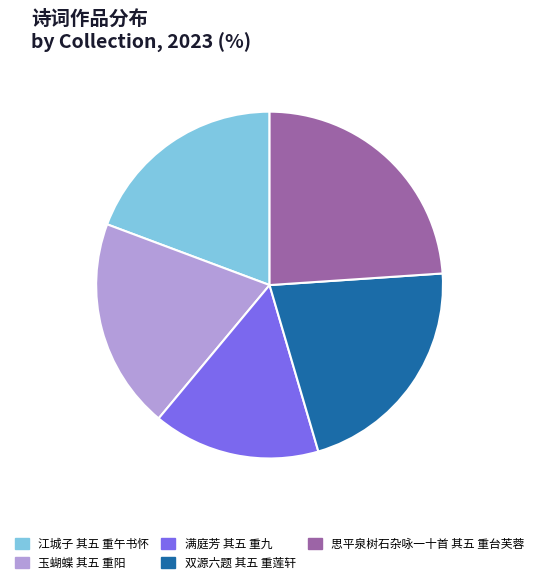

Is there any slice that represents more than half of the pie?

No